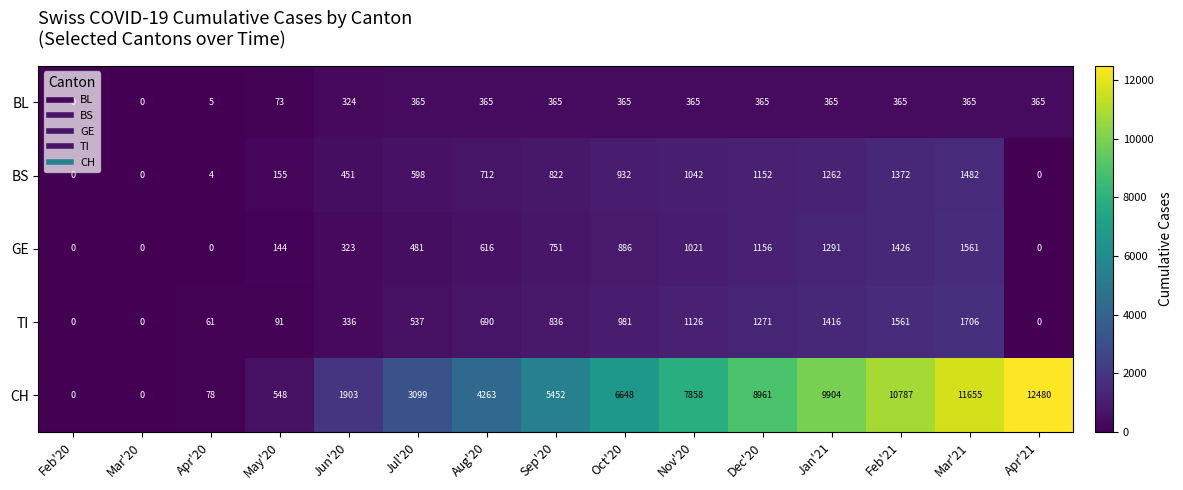

How many categories are shown in the chart?

15